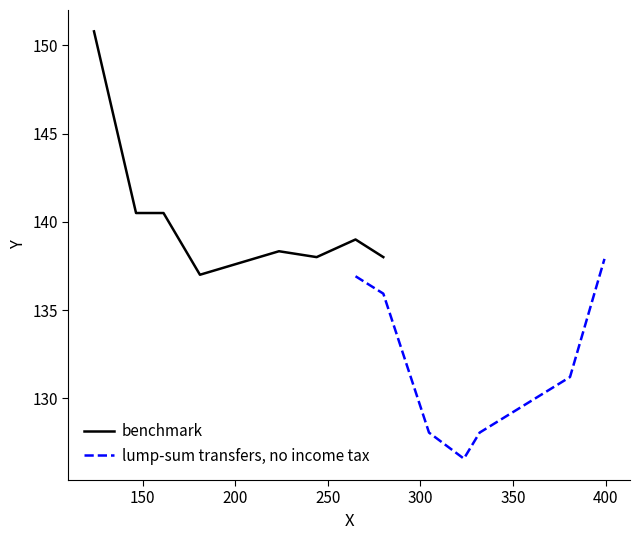

What is the highest value of the benchmark series?

150.8